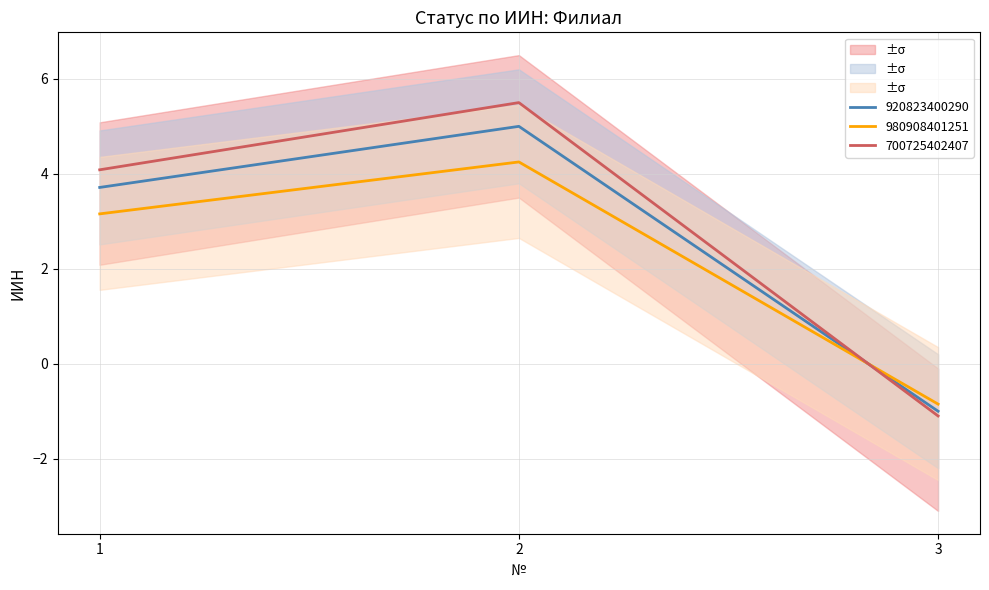

The chart shows a value of 3.7 at 1. True or false?

True